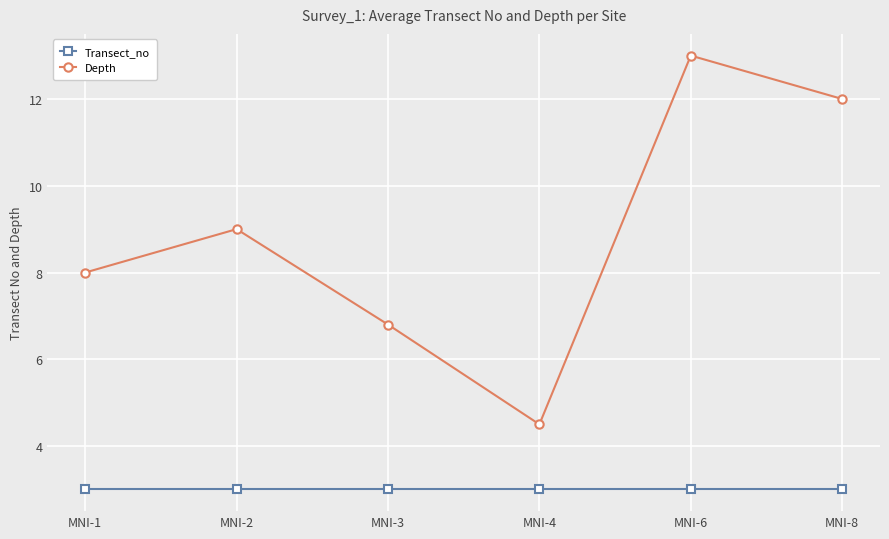

At MNI-2, list the series in order from largest to smallest.

Depth, Transect_no